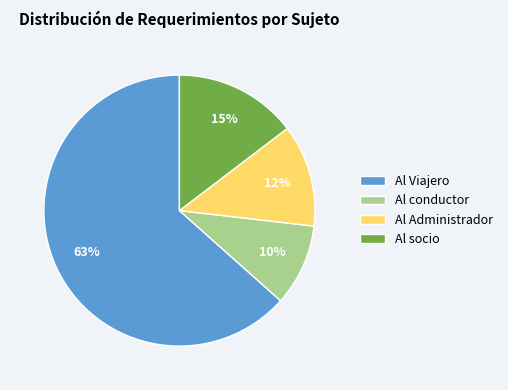

To the nearest percent, what is the average slice percentage?

25%